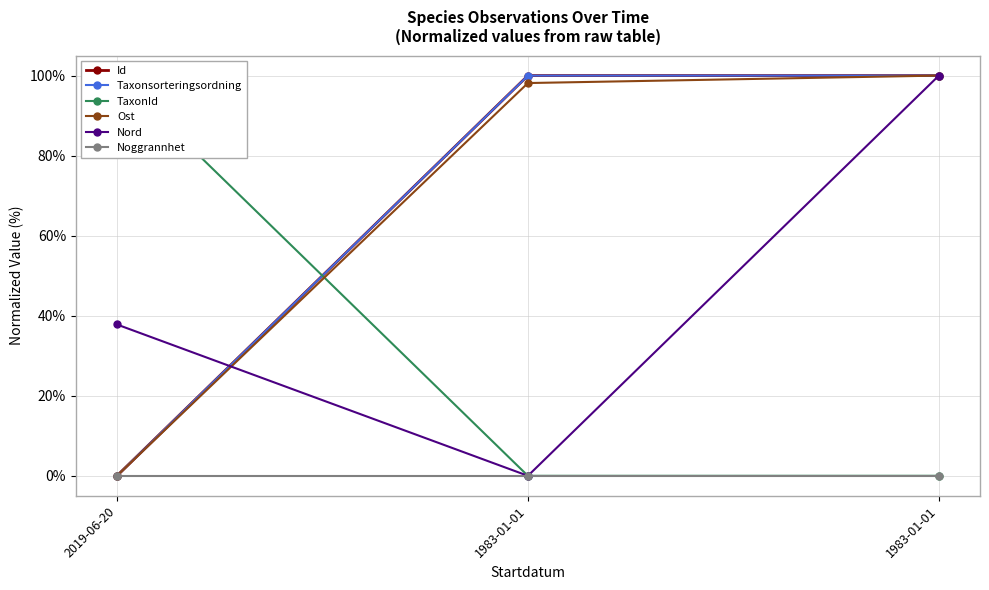

What is the approximate value of Taxonsorteringsordning at 1983-01-01?

100.0